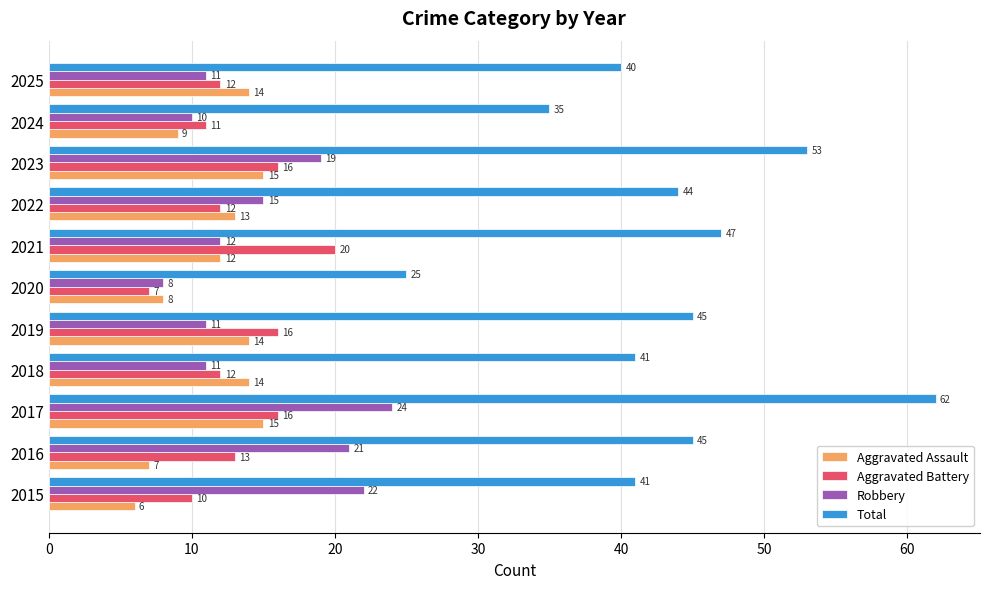

What is the difference between the maximum and minimum values in the Aggravated Battery series?

13